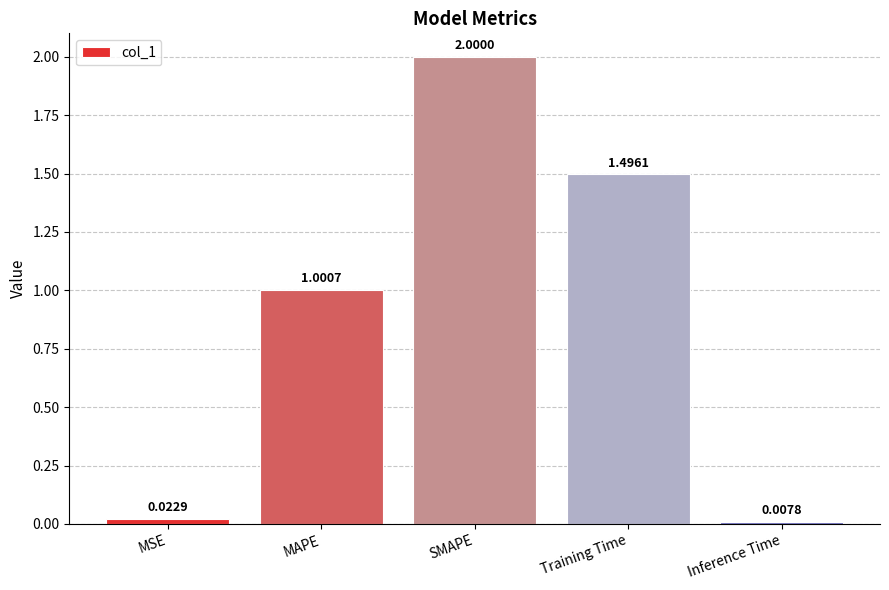

Rank the categories by value from lowest to highest.

Inference Time, MSE, MAPE, Training Time, SMAPE